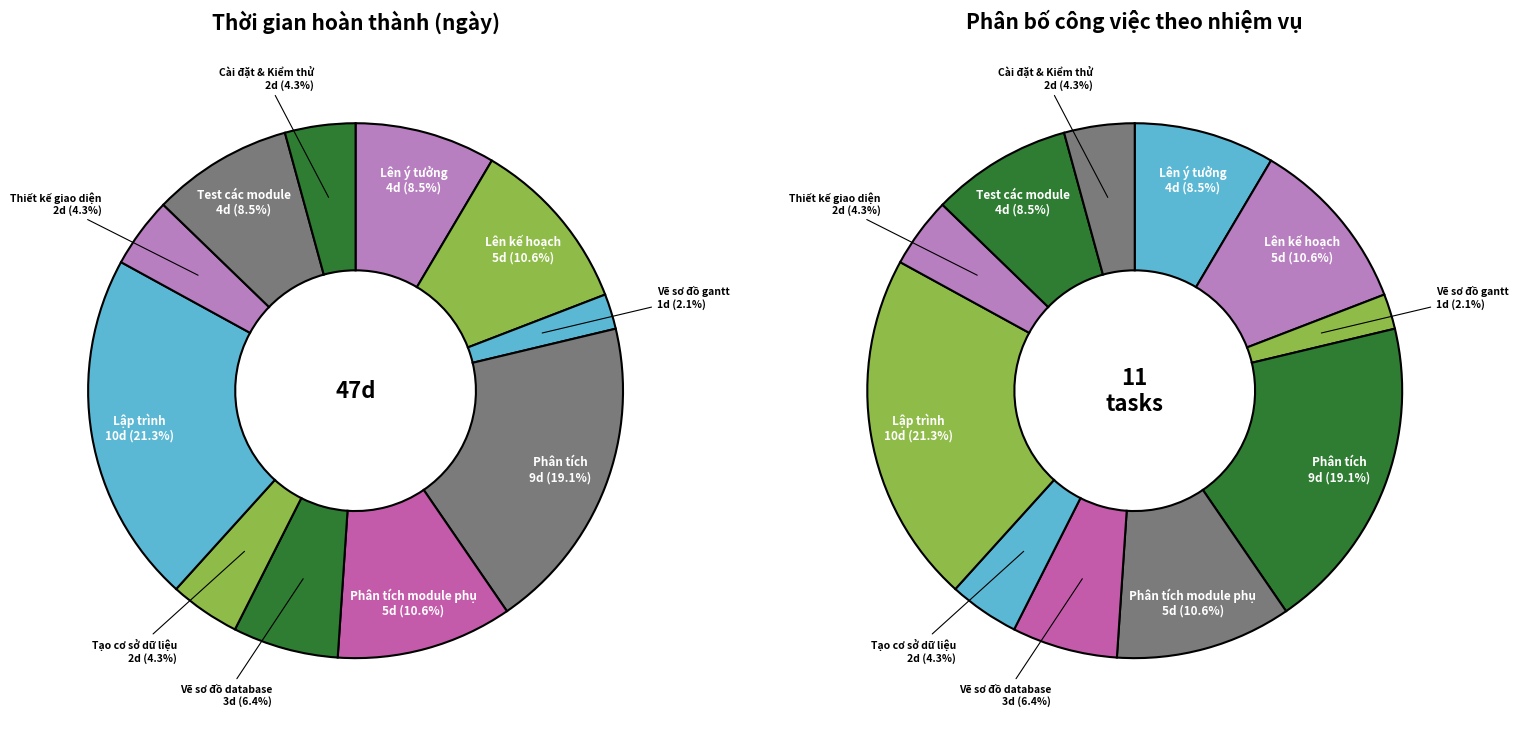

Is Tạo cơ sở dữ liệu the majority of the pie?

No